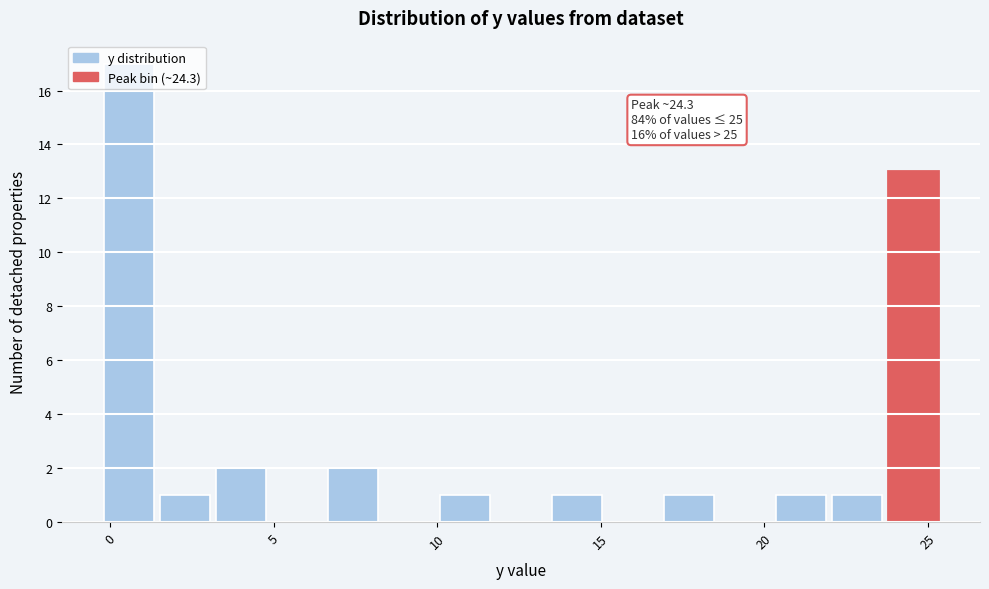

Read against the x-axis, roughly where is the centre of the tallest bar?

0.5